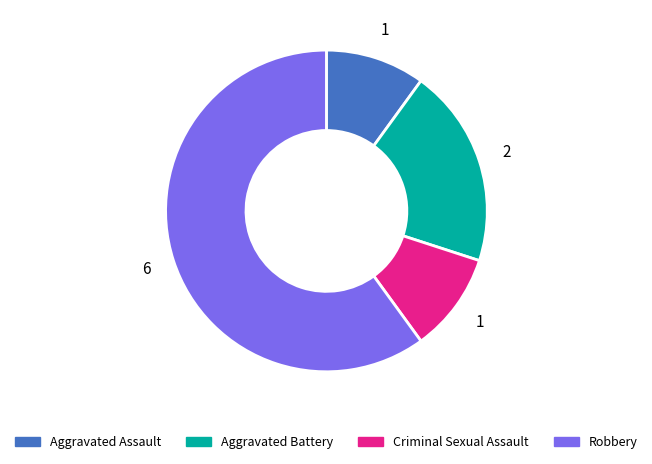

What is the ratio of the value at Criminal Sexual Assault to the value at Aggravated Battery?

0.5